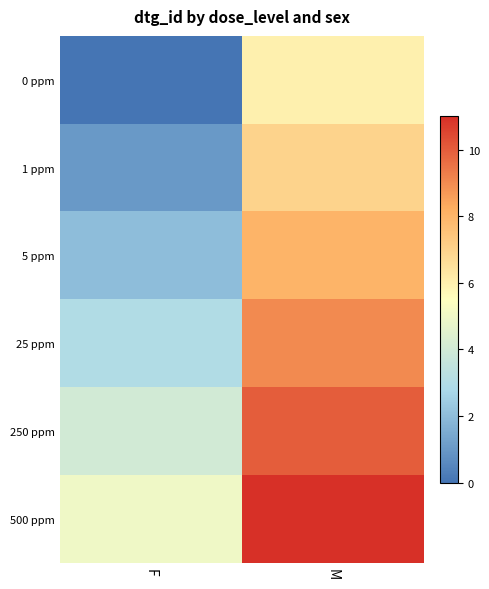

Rank the series by their average value, from highest to lowest.

500 ppm, 250 ppm, 25 ppm, 5 ppm, 1 ppm, 0 ppm